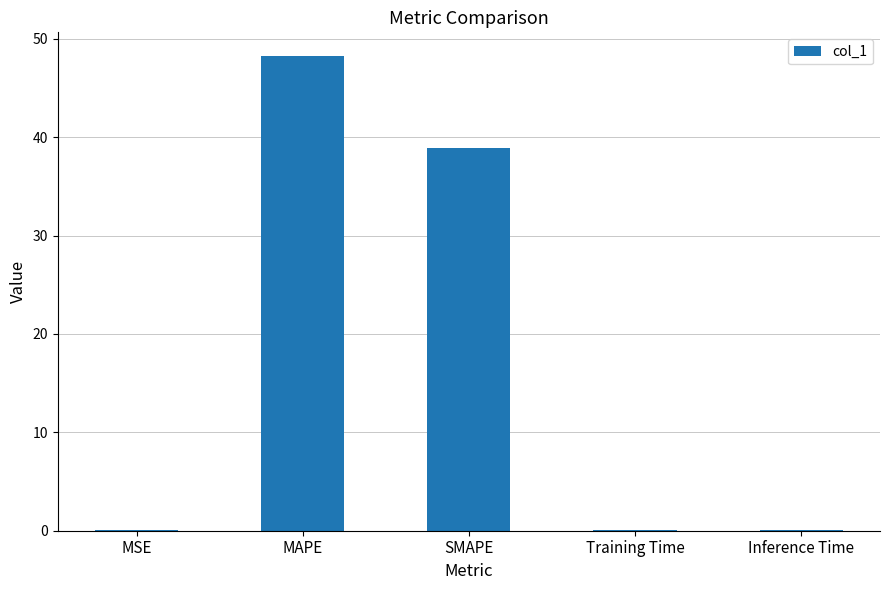

Is it true that the value at SMAPE is 38.9?

True